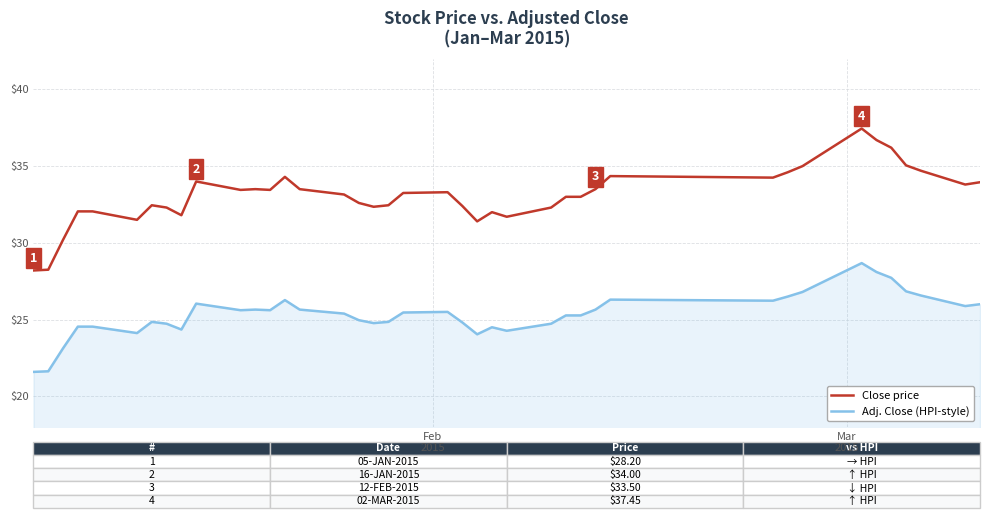

True or false: Adj. Close (HPI-style) and Close price intersect in this chart.

False